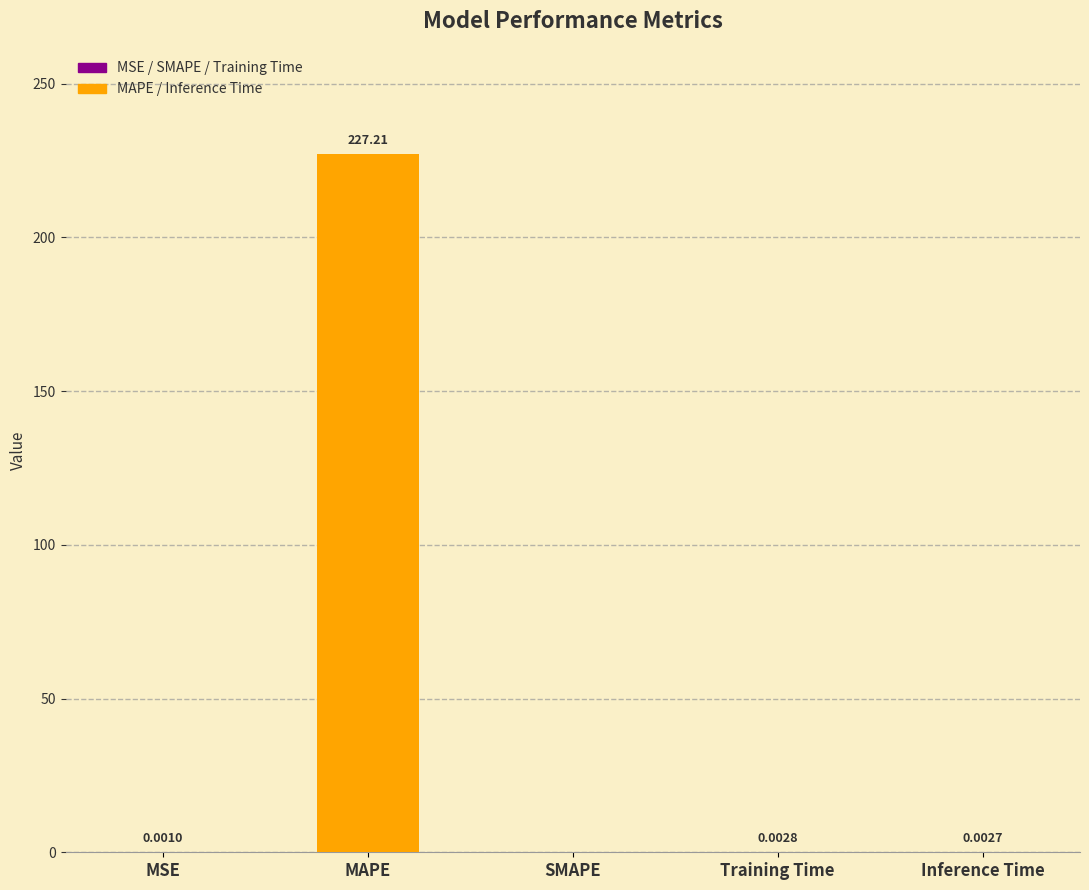

The value at Inference Time is 0.0. True or false?

True